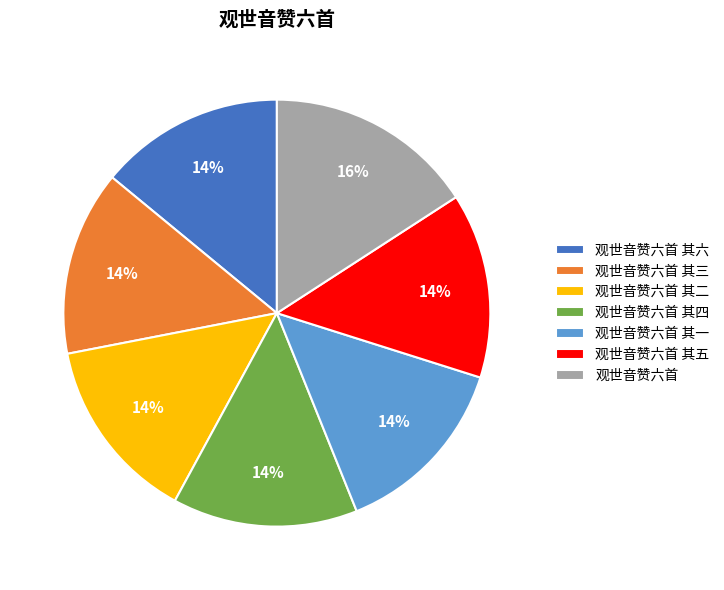

How many segments does this pie chart have?

7